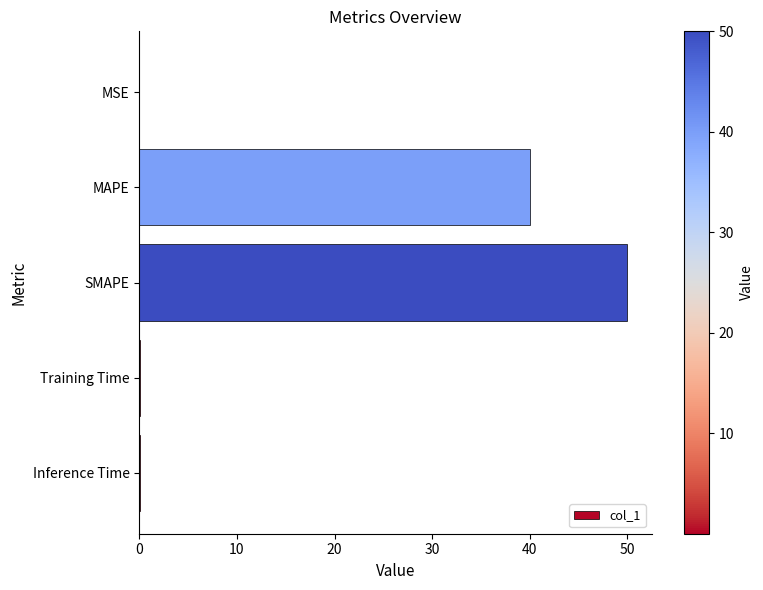

The value at Training Time is 0.0. True or false?

True